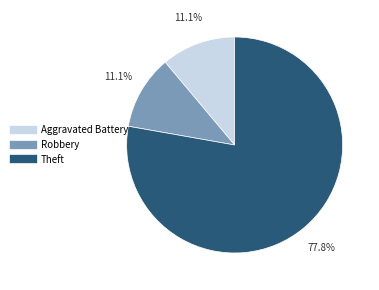

Which category has the biggest portion of the pie?

Theft